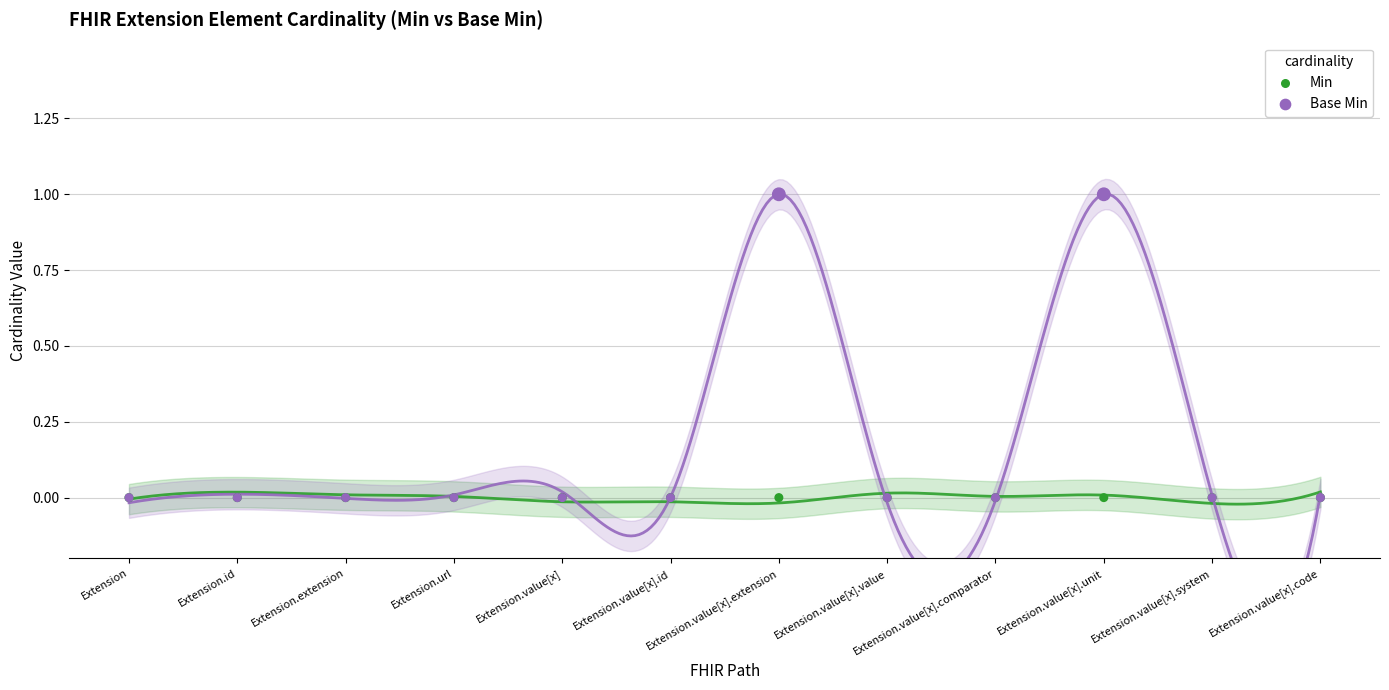

What are all the series names shown in the legend?

Min, Base Min